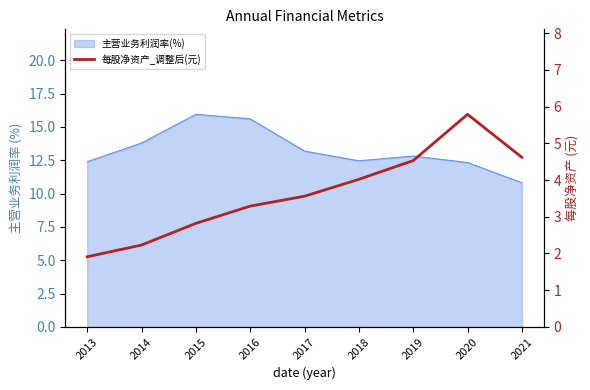

Which category has the lowest value across all series?

2013